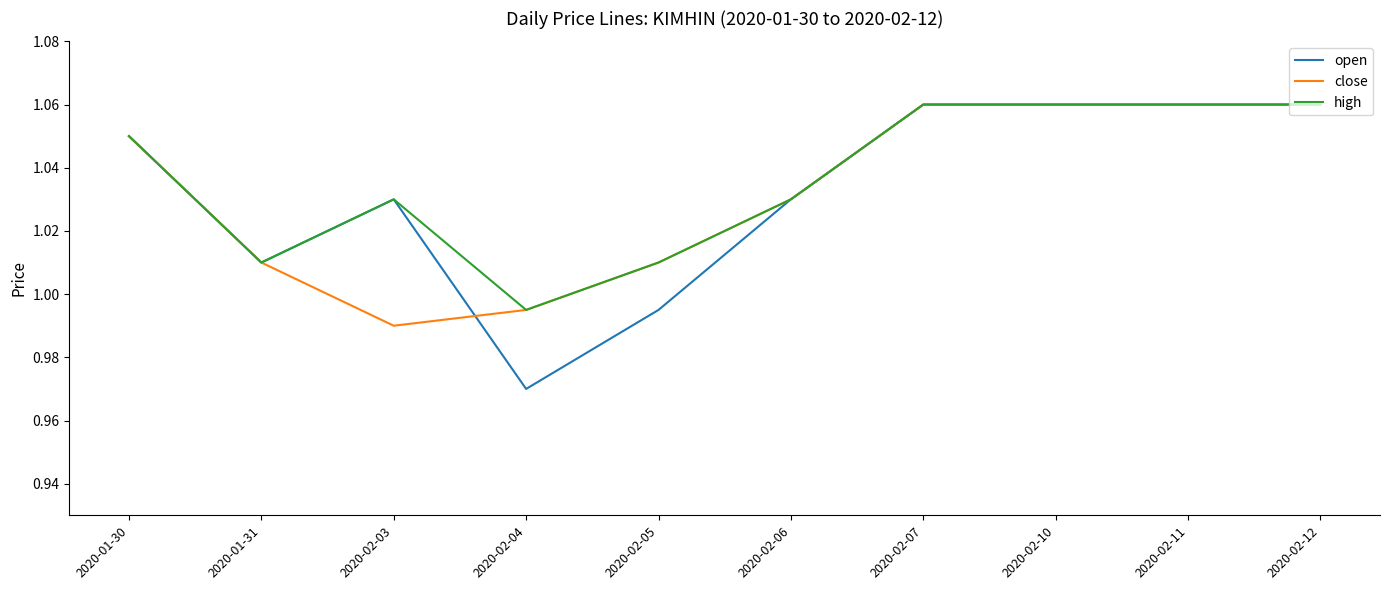

What is the difference between the second highest and second lowest values in the close series?

0.1